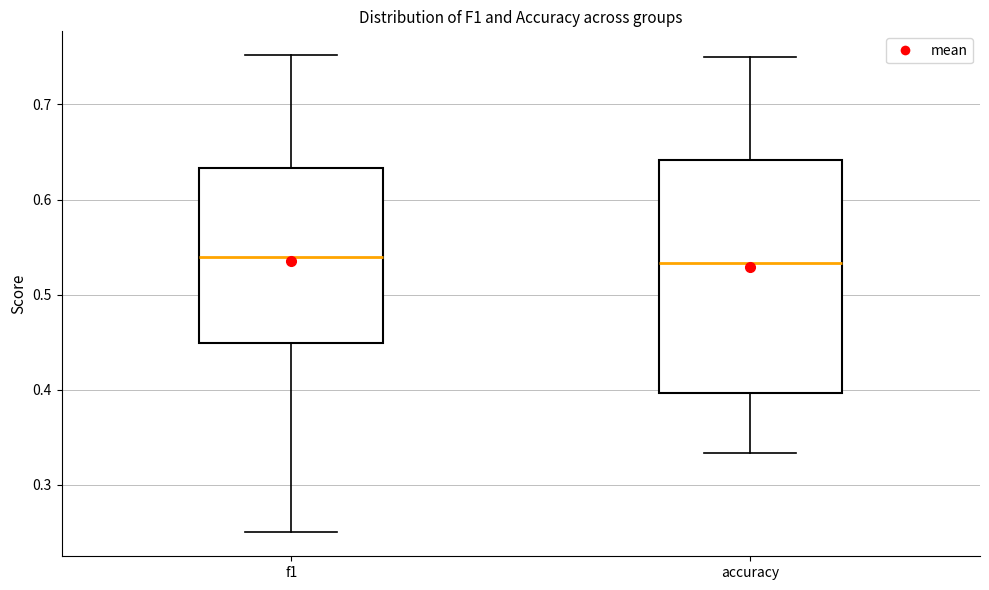

Which box is the tallest, from its lower edge to its upper edge?

accuracy